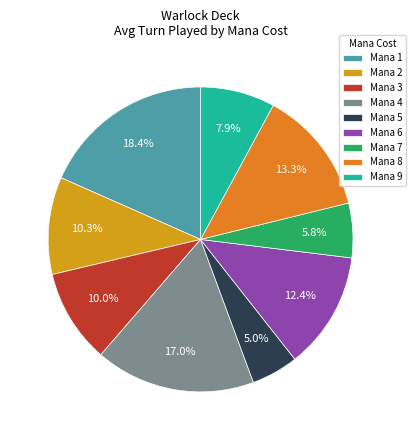

Combined, what portion of the pie is Mana 5 and Mana 2?

15.3%